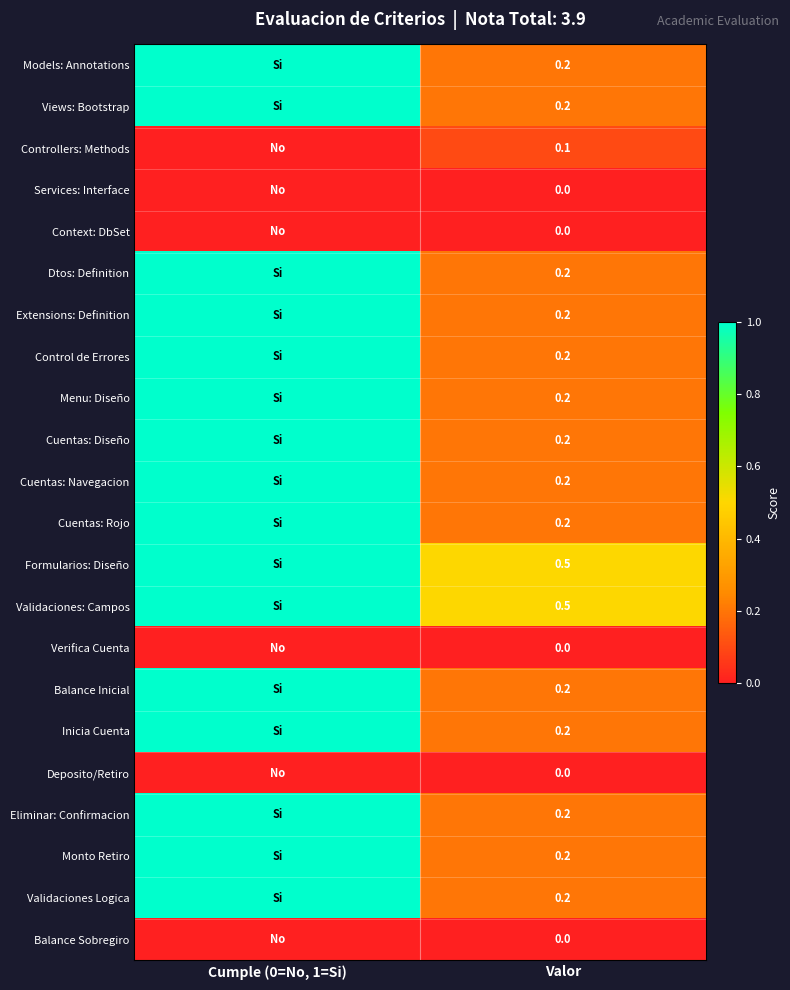

Between Cumple (0=No, 1=Si) and Valor, which is larger?

Cumple (0=No, 1=Si)